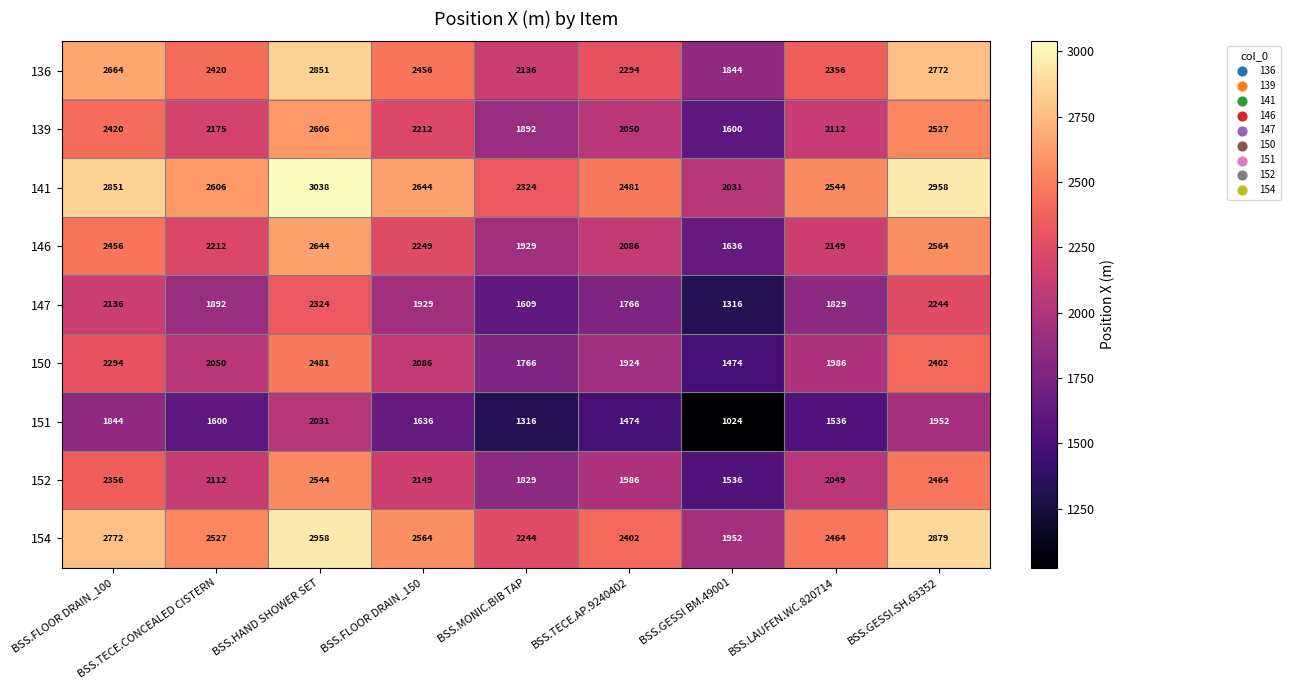

What is the approximate value of 141 at BSS.GESSI.SH.63352, to the nearest 50?

2950